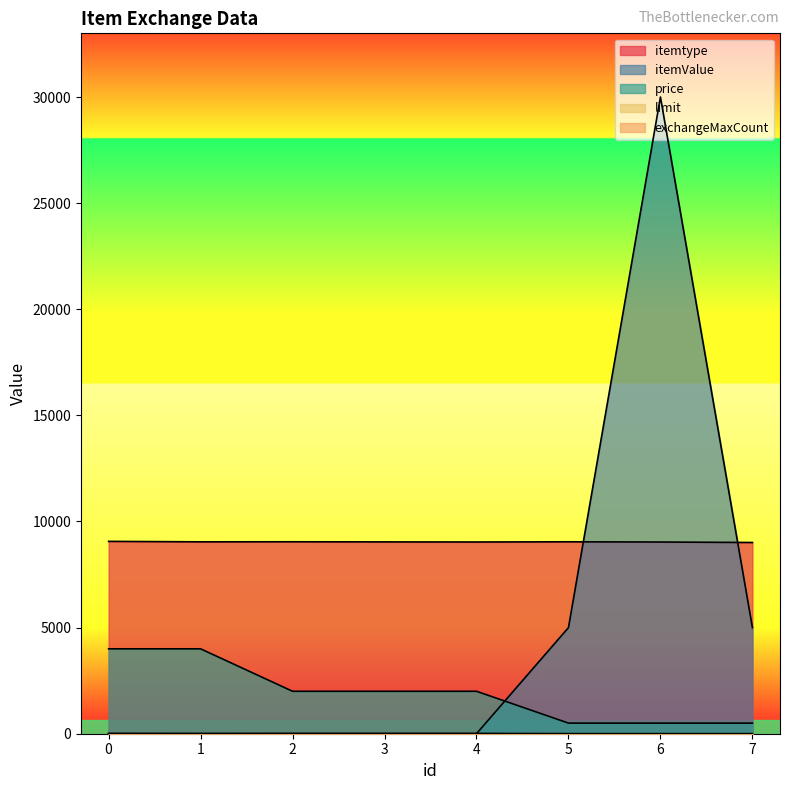

Count the number of categories in the chart.

8